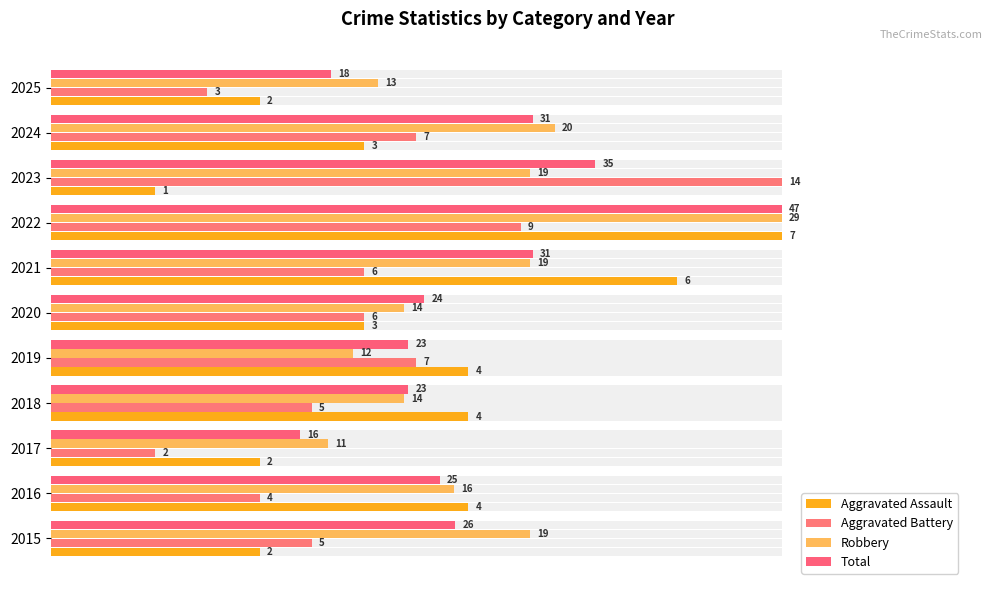

How many series are shown in this chart?

4